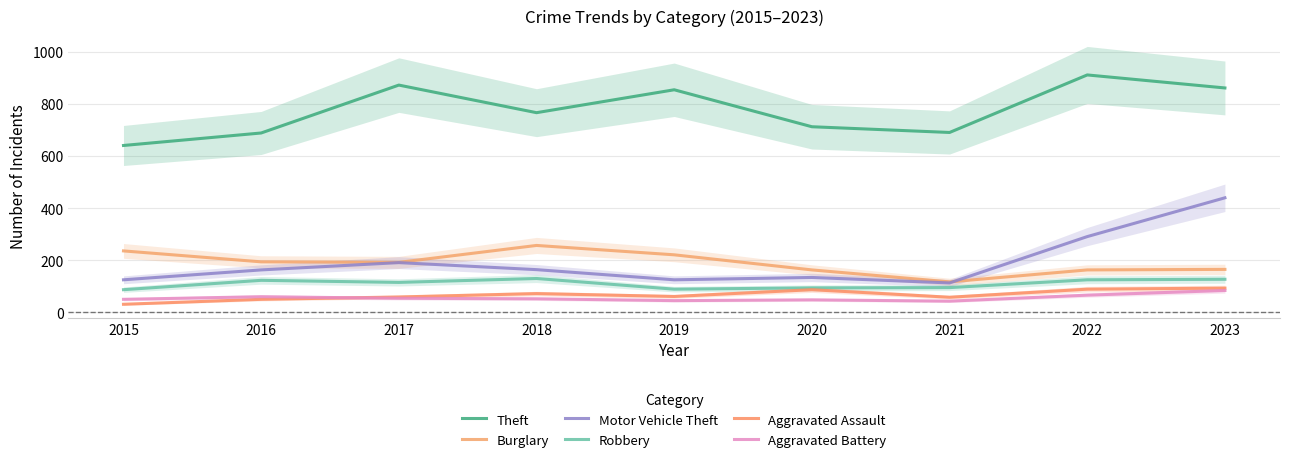

What is the greatest value displayed?

912